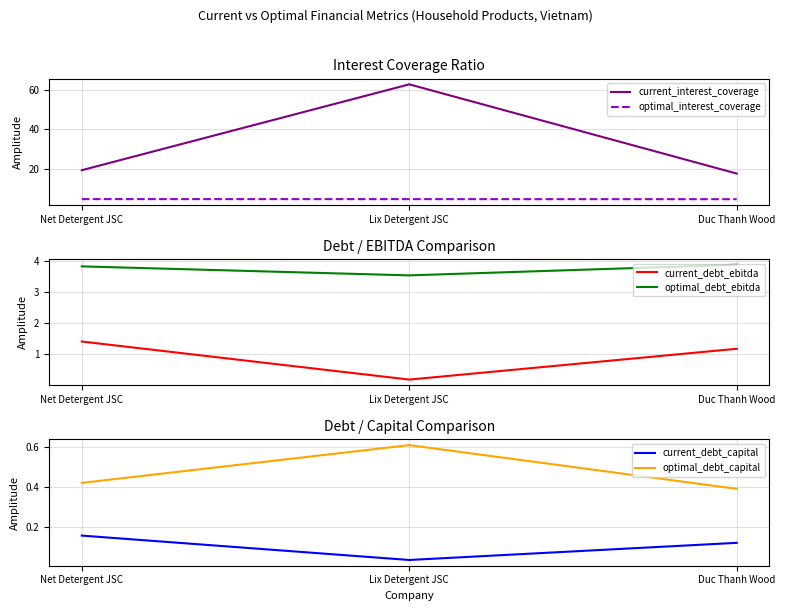

Reading left to right, list all the values displayed in this chart.

current_interest_coverage: Net Detergent JSC=19.2	Lix Detergent JSC=62.6	Duc Thanh Wood=17.5
optimal_interest_coverage: Net Detergent JSC=4.6	Lix Detergent JSC=4.5	Duc Thanh Wood=4.5
current_debt_ebitda: Net Detergent JSC=1.4	Lix Detergent JSC=0.2	Duc Thanh Wood=1.2
optimal_debt_ebitda: Net Detergent JSC=3.8	Lix Detergent JSC=3.5	Duc Thanh Wood=3.9
current_debt_capital: Net Detergent JSC=0.2	Lix Detergent JSC=0.0	Duc Thanh Wood=0.1
optimal_debt_capital: Net Detergent JSC=0.4	Lix Detergent JSC=0.6	Duc Thanh Wood=0.4